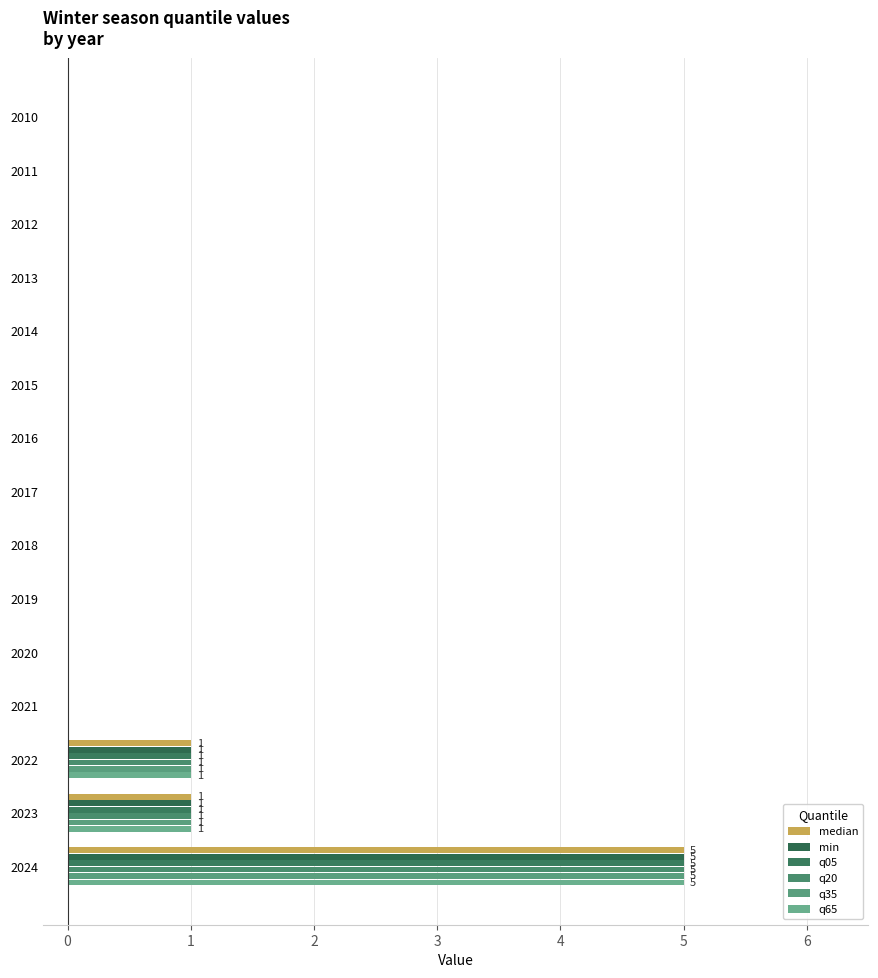

How many distinct data groups are displayed?

6